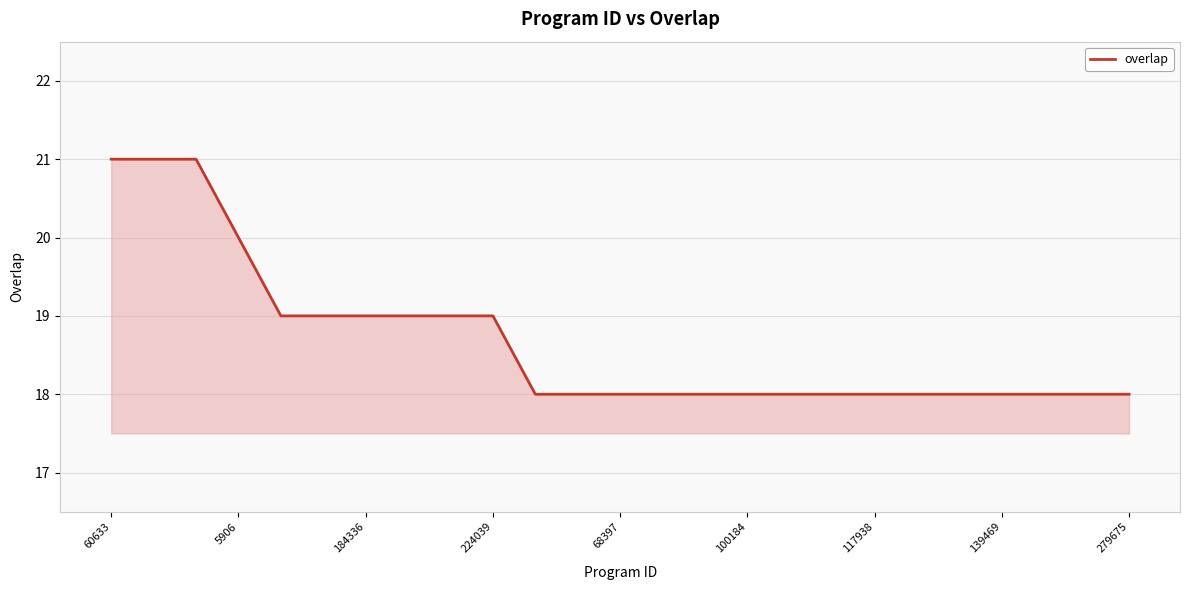

How many lines are shown in the chart?

1